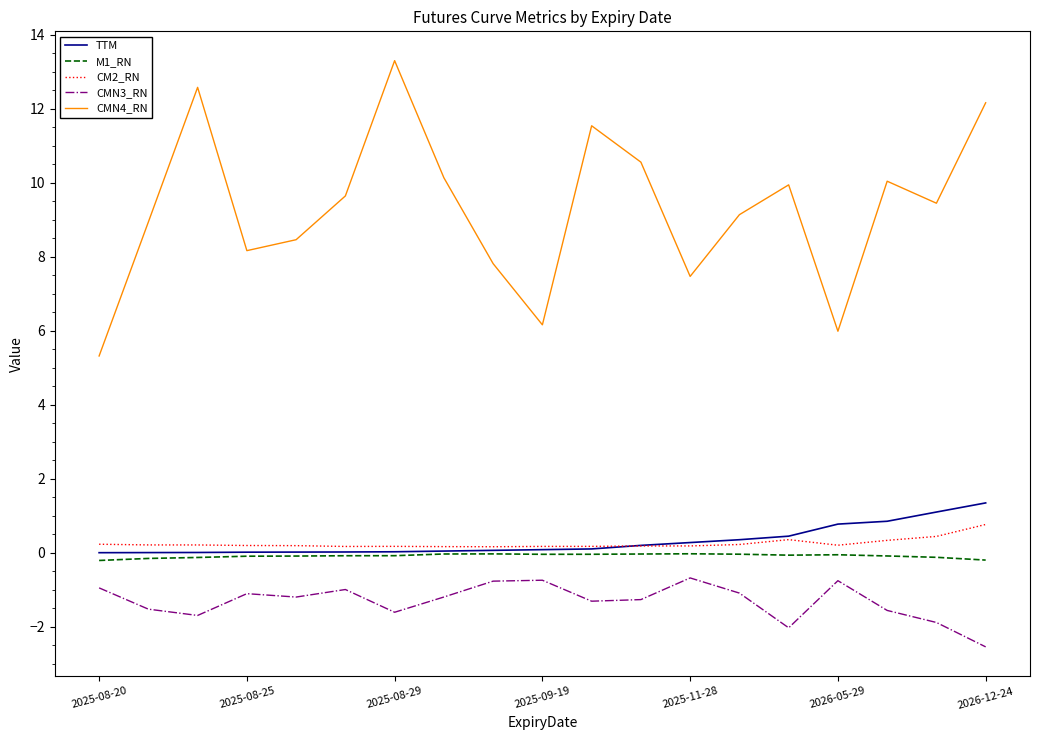

What is the greatest value displayed?

13.3